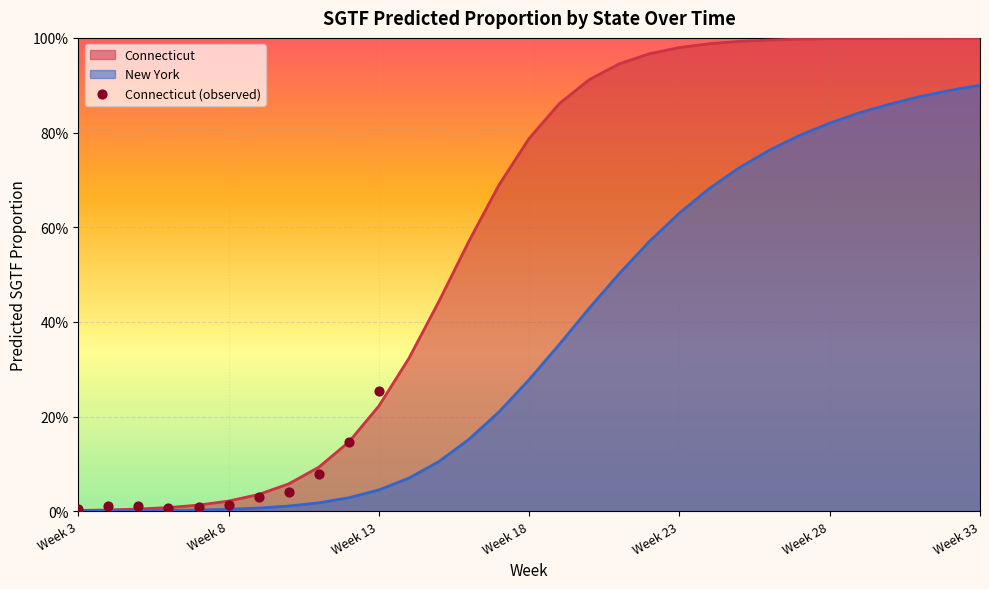

Is the value of Connecticut at Week 20 greater than the value of New York at Week 22?

Yes